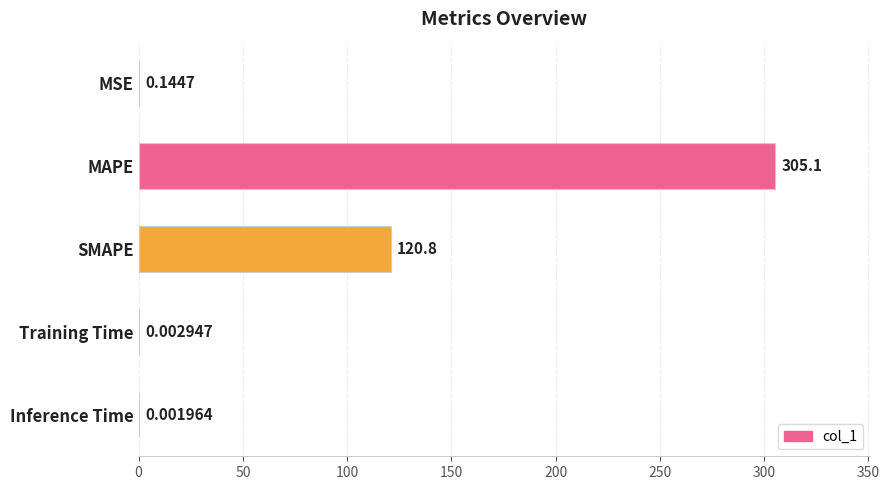

Which label corresponds to the largest value in the chart?

MAPE